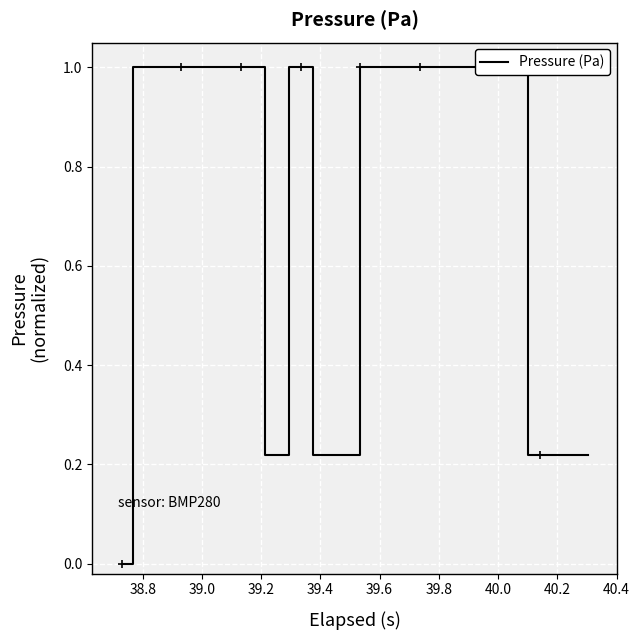

How many data points does each series have?

40